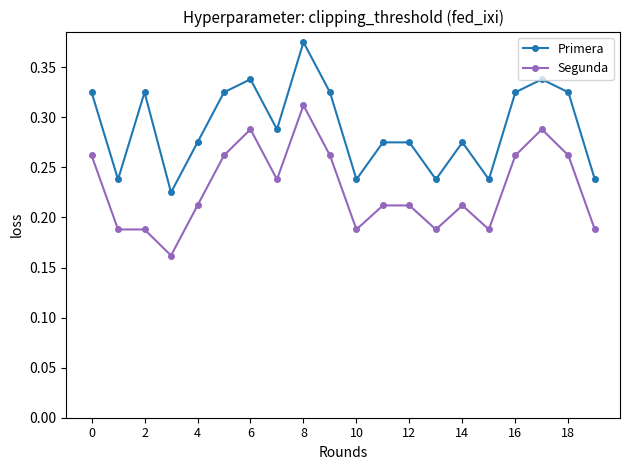

How many interior local valleys does the Primera series have?

6